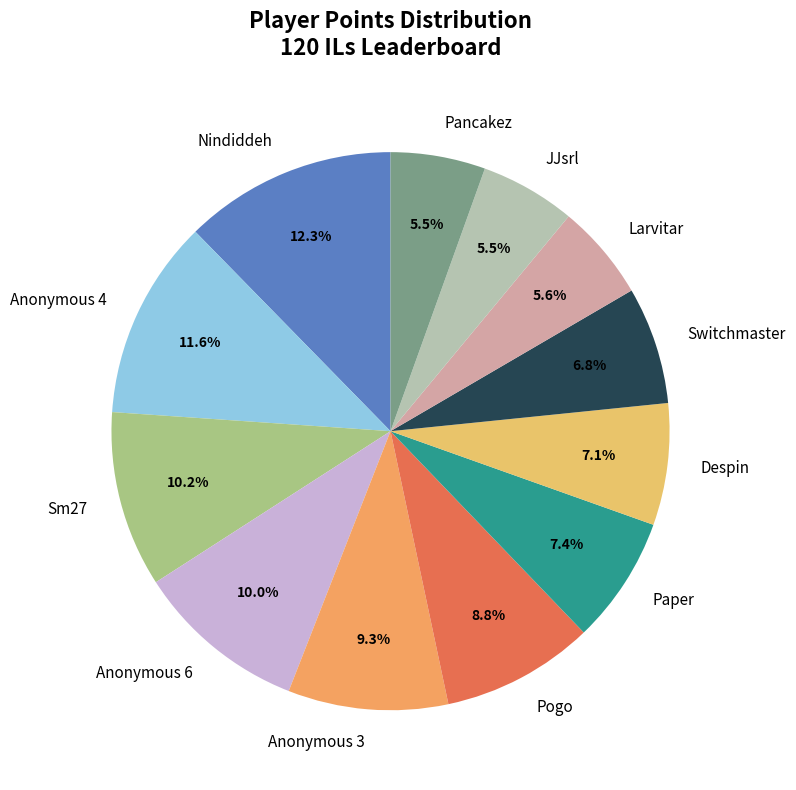

What percentage is the Larvitar slice, to the nearest percent?

6%